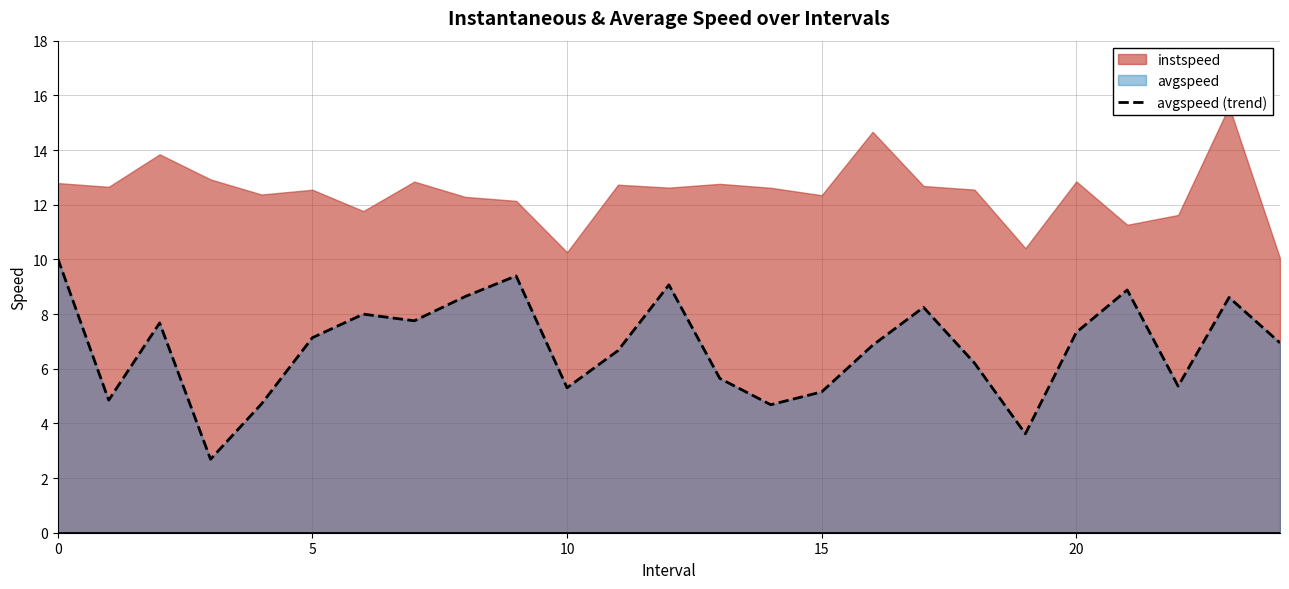

The value at 10 is 7.5. True or false?

False